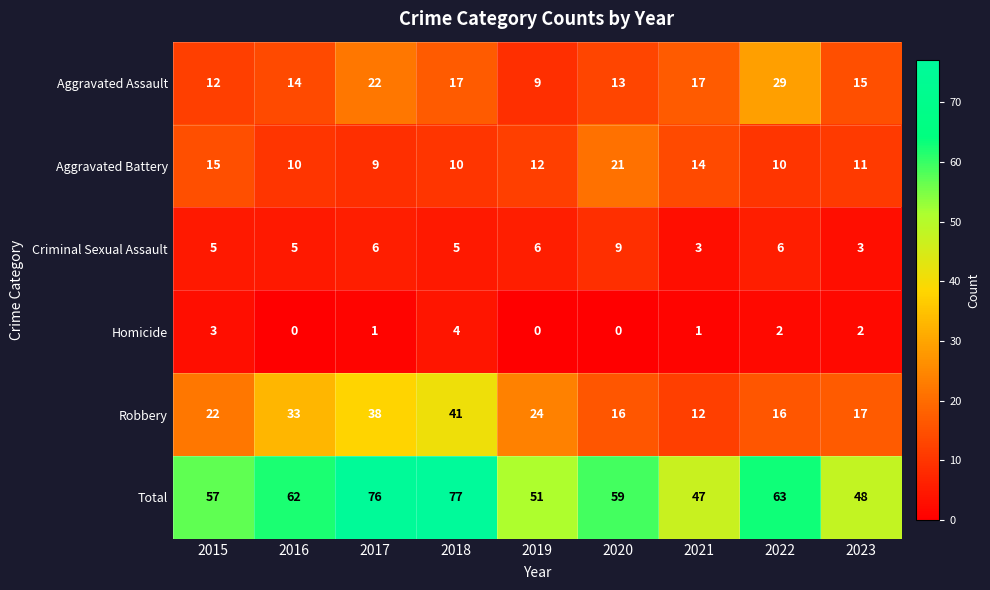

What is the difference between the maximum and minimum values in the Homicide series?

4